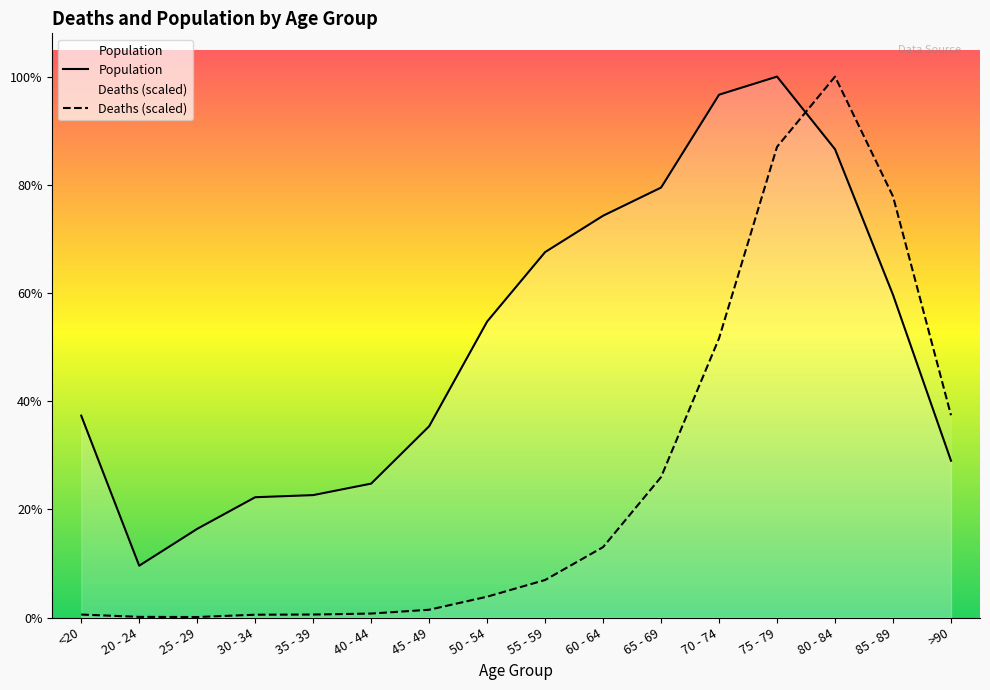

True or false: Population has a value of 956.6 at 30 - 34.

False